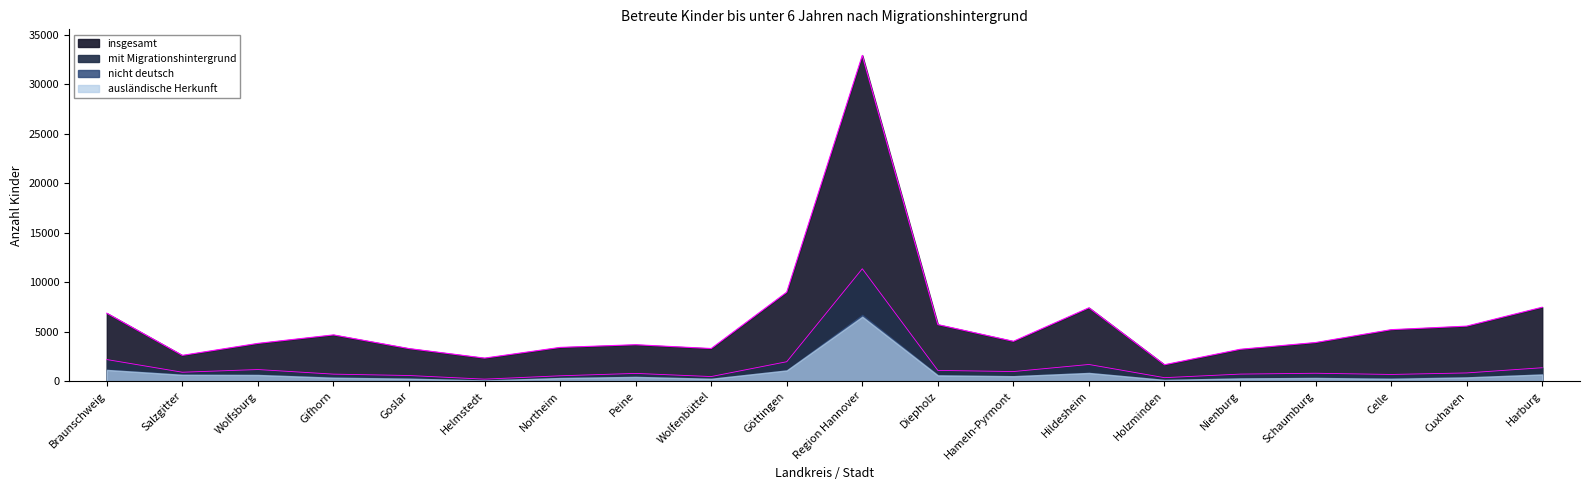

What is the sum of the insgesamt values at Peine and Wolfenbüttel?

6988